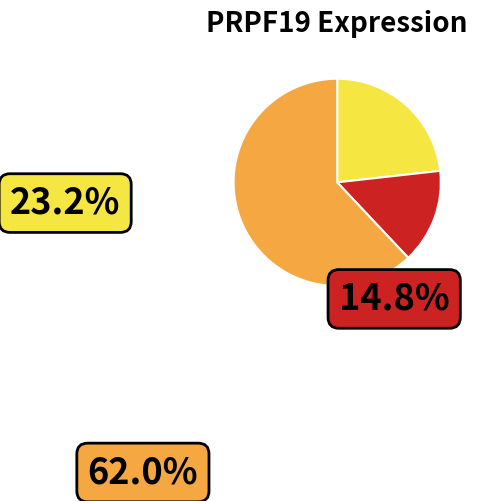

Does any single category account for the majority?

Yes